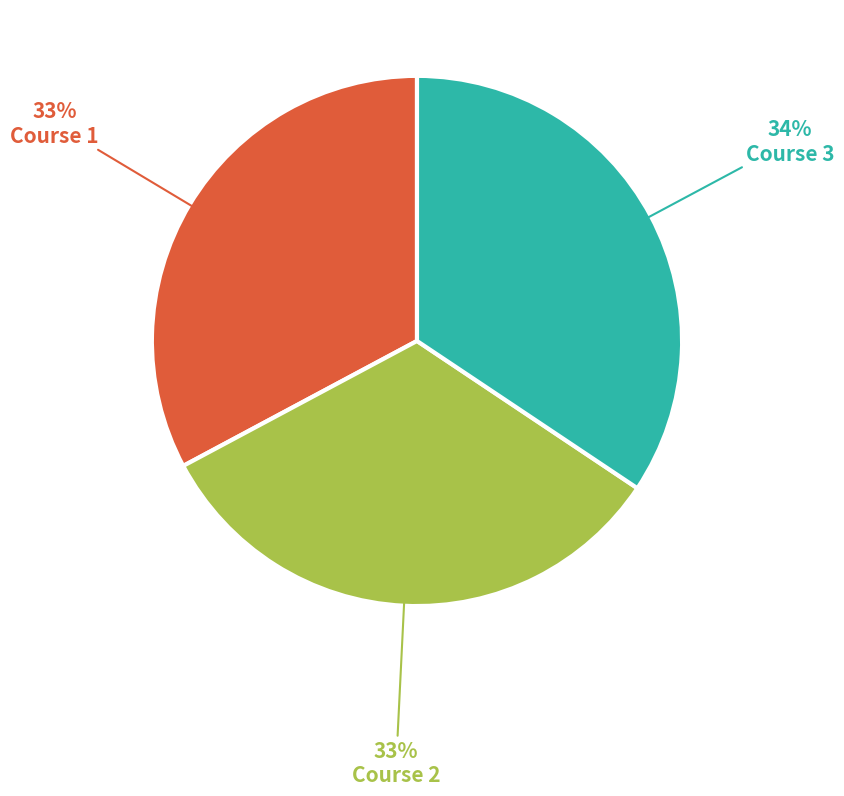

To the nearest percent, what is the average slice percentage?

33%